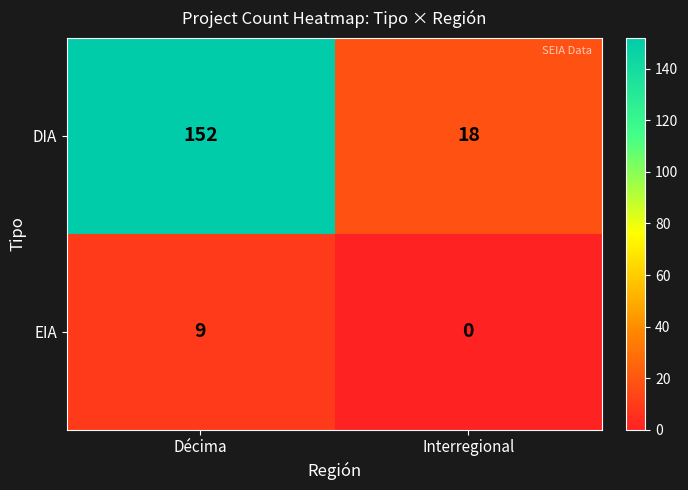

Rank the series by their average value, from highest to lowest.

DIA, EIA